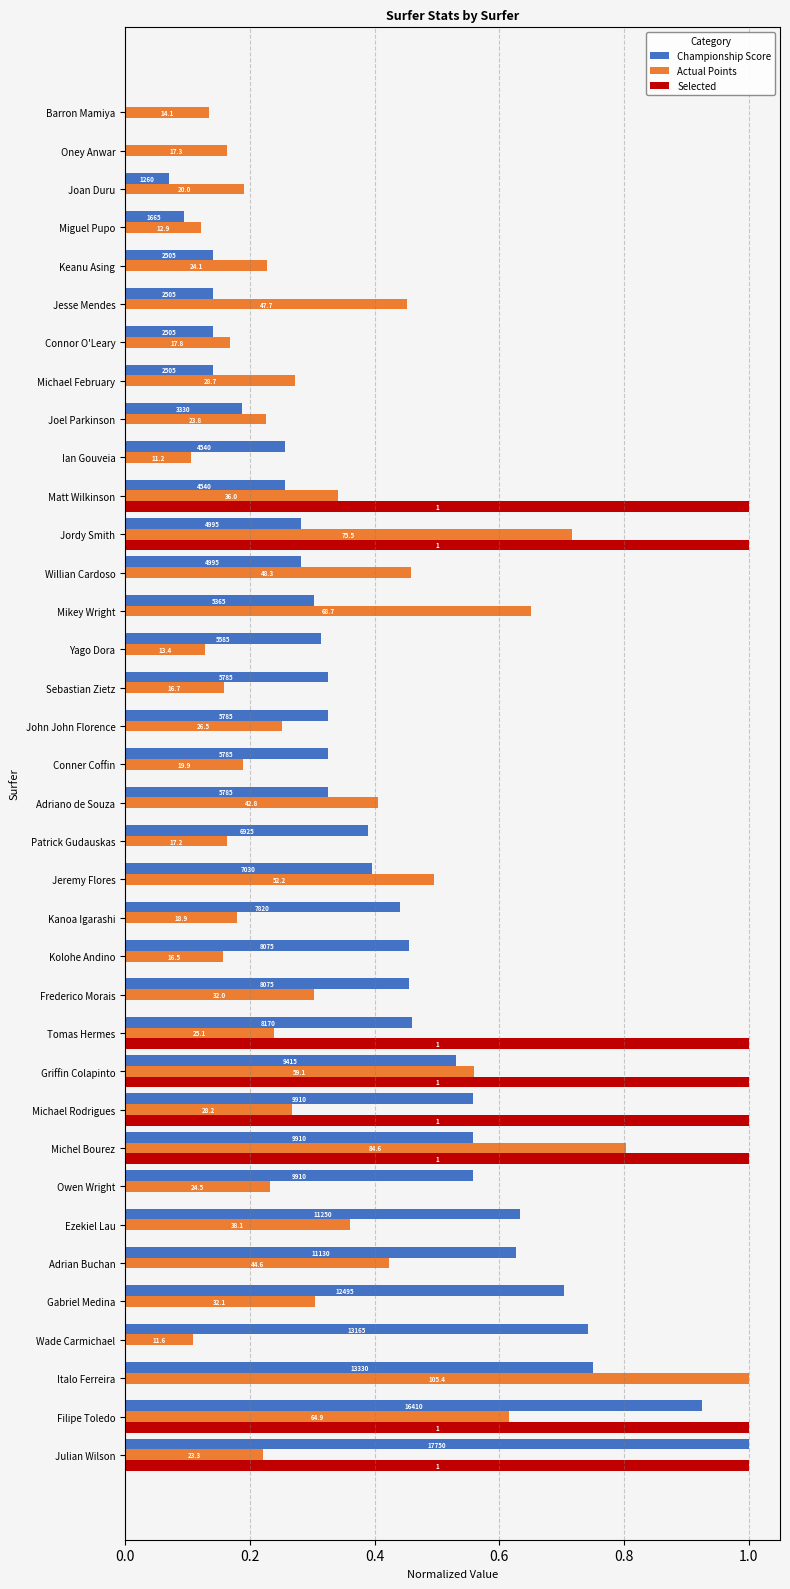

What is the difference between the maximum and minimum values in the Championship Score series?

1.0